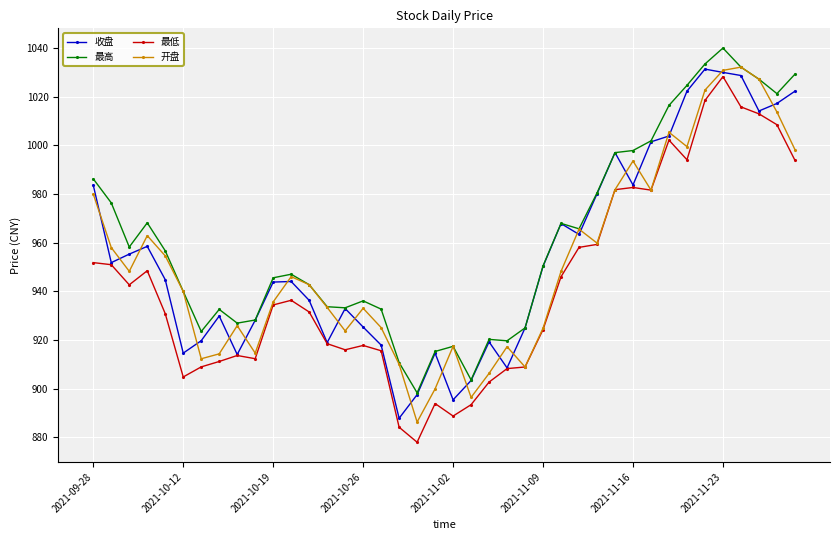

True or false: 最高 and 最低 intersect in this chart.

False